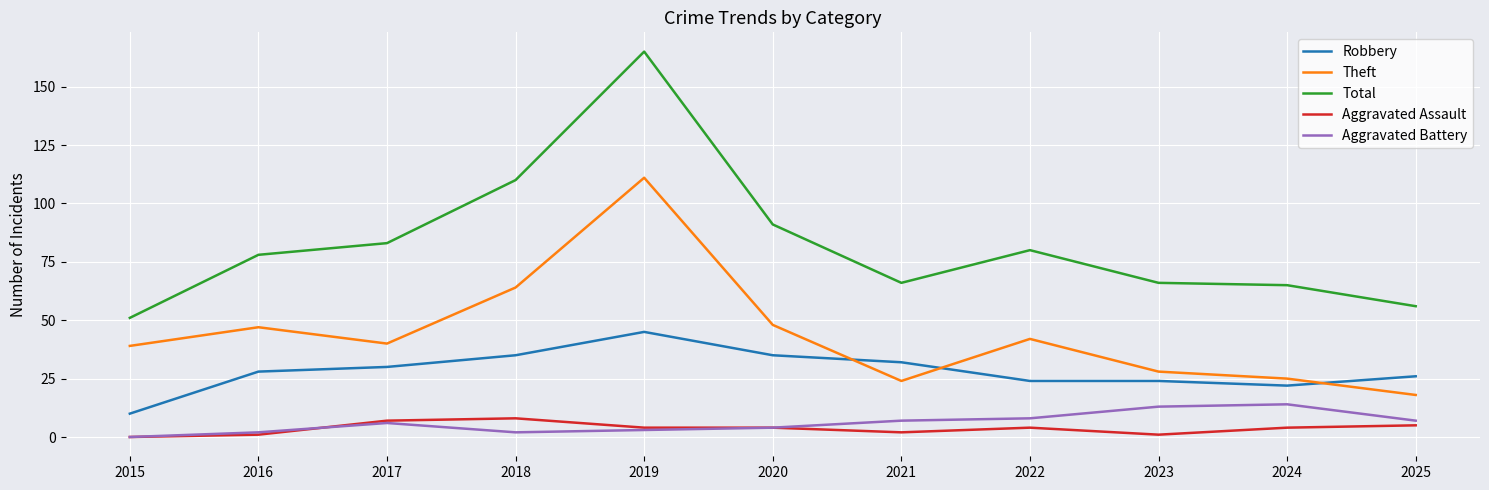

What is the maximum value shown in the chart?

165